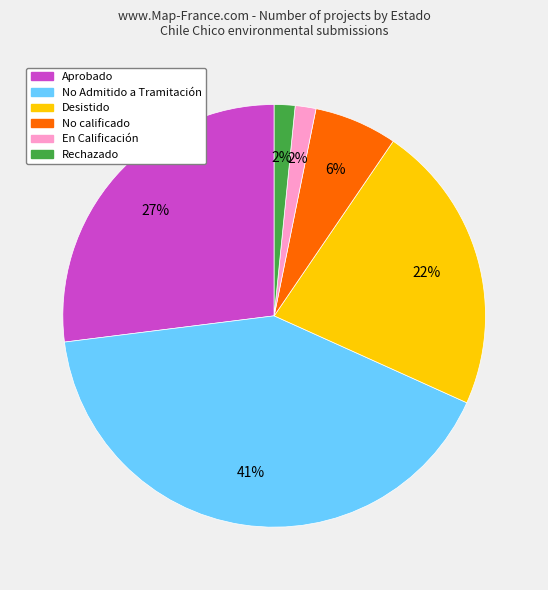

To the nearest percent, what is the combined percentage of Aprobado and No calificado?

33%